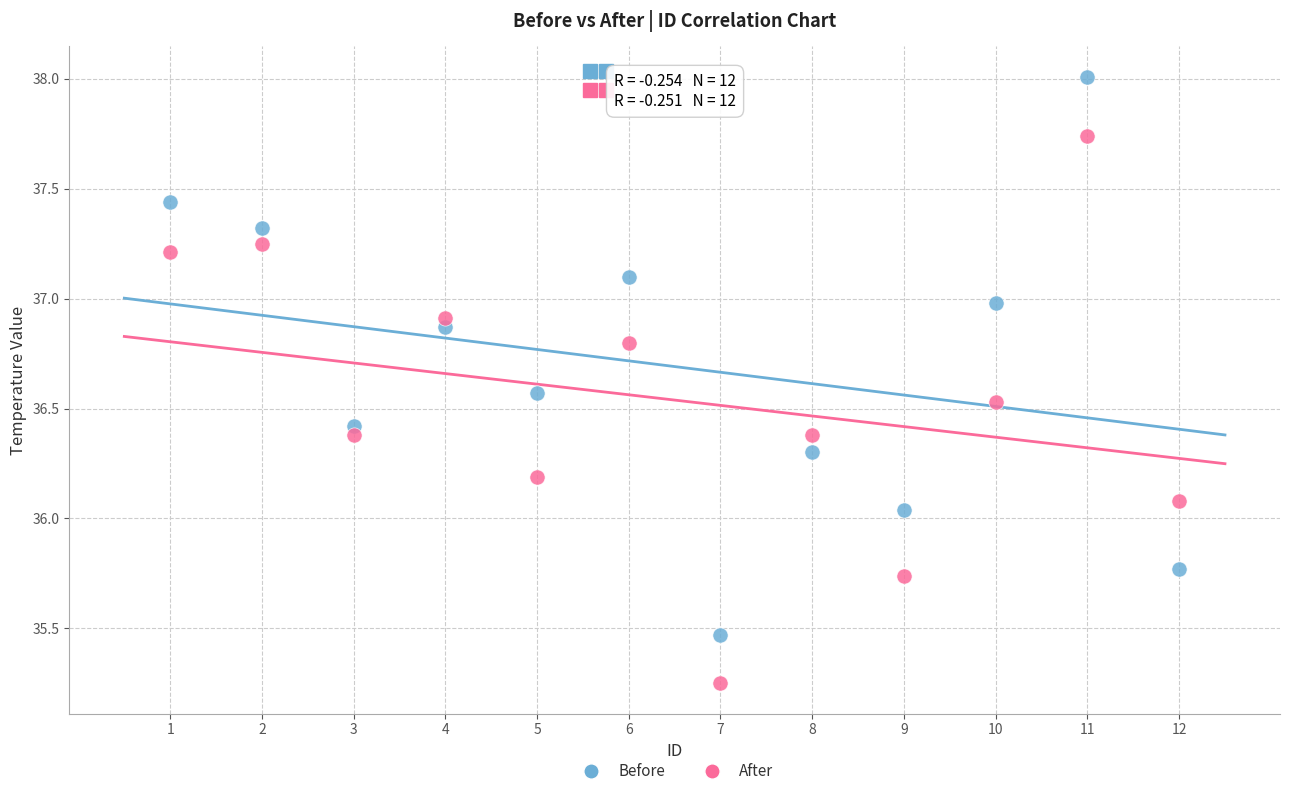

Which series reaches the minimum Y coordinate?

After